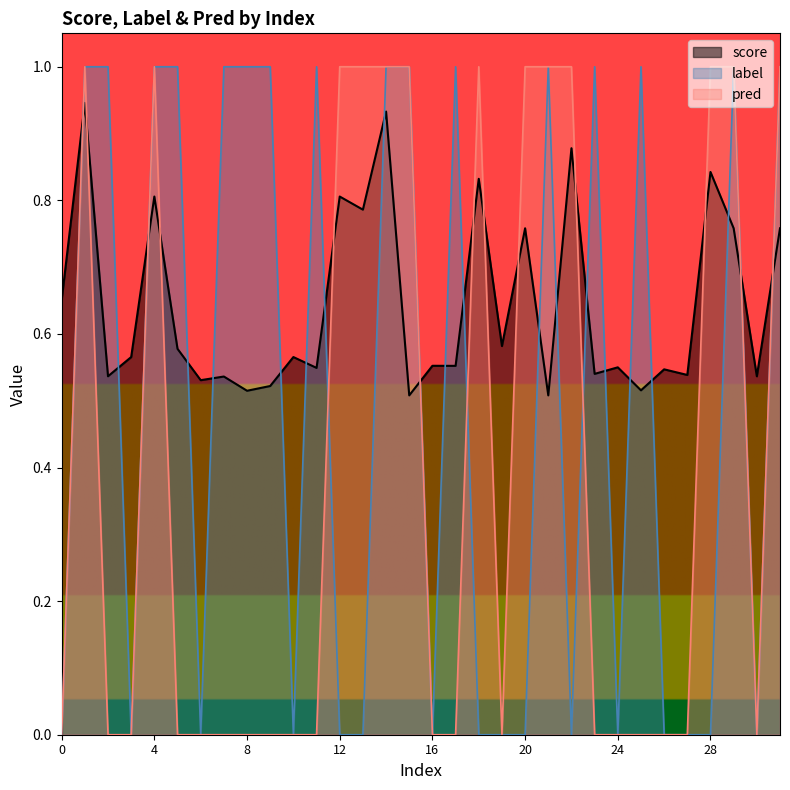

The pred series shows 0.0 at 30. True or false?

True